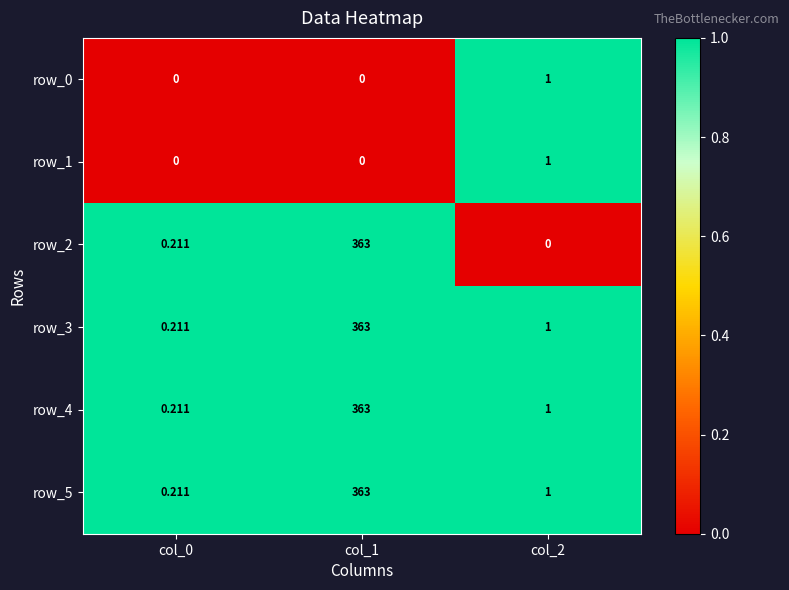

Between col_0 and col_2, which series saw the biggest shift?

row_0